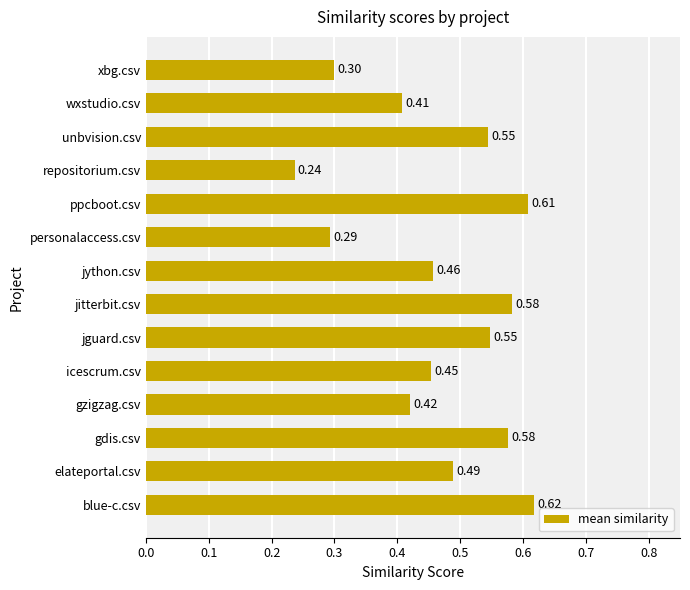

Which label corresponds to the largest value in the chart?

blue-c.csv